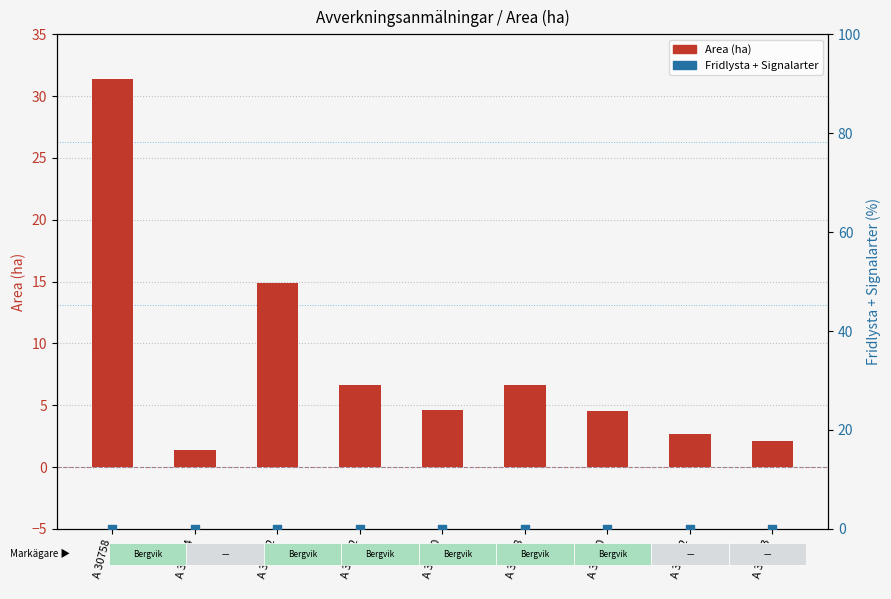

At which category is the sum across all series the highest?

A 30758